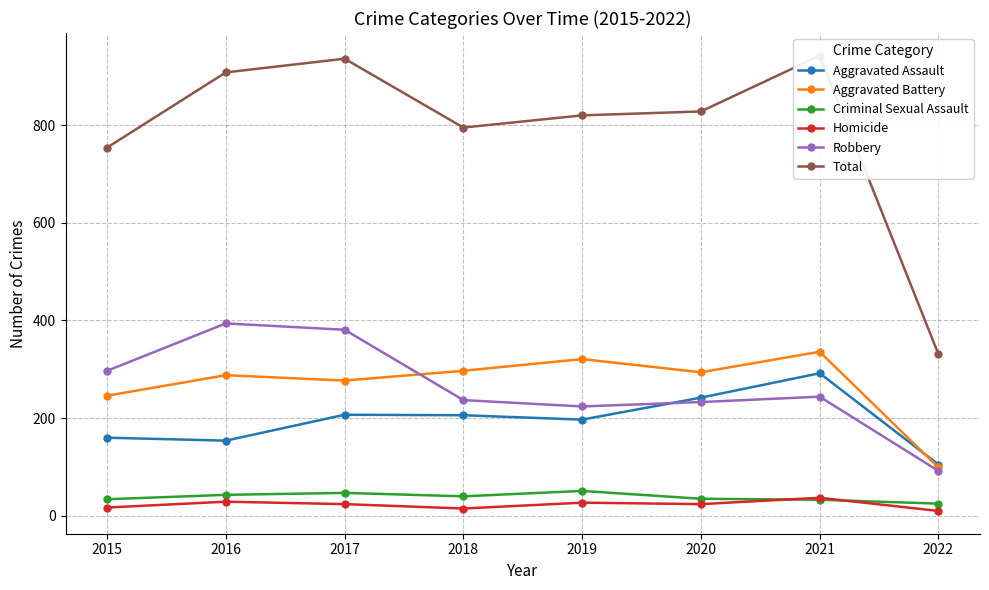

Which category has the lowest value in the Aggravated Assault series?

2022